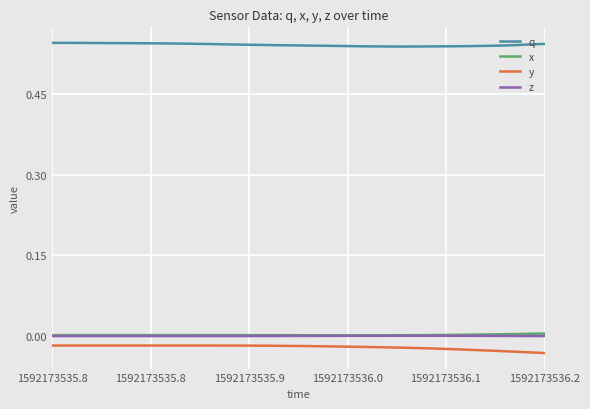

Which series has the largest total across all categories?

q